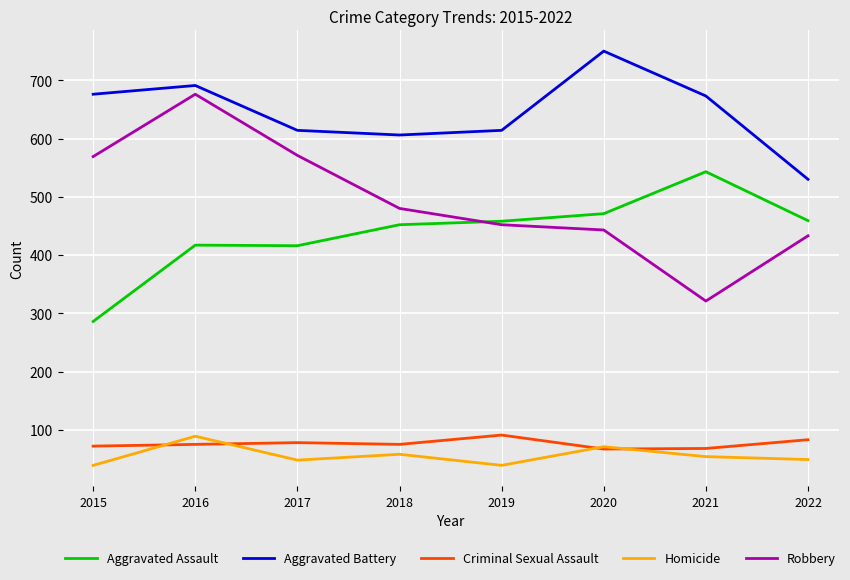

Does the chart display data point markers on the line(s)?

No